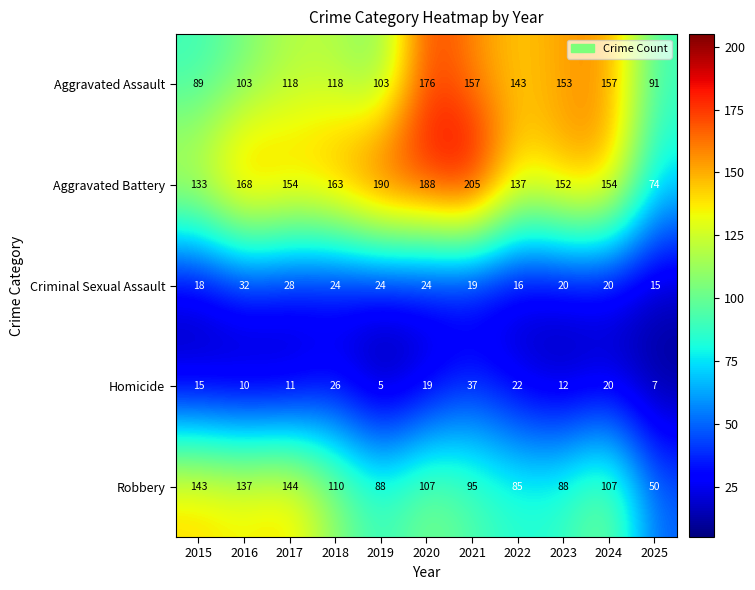

What is the sum of all Homicide values?

184